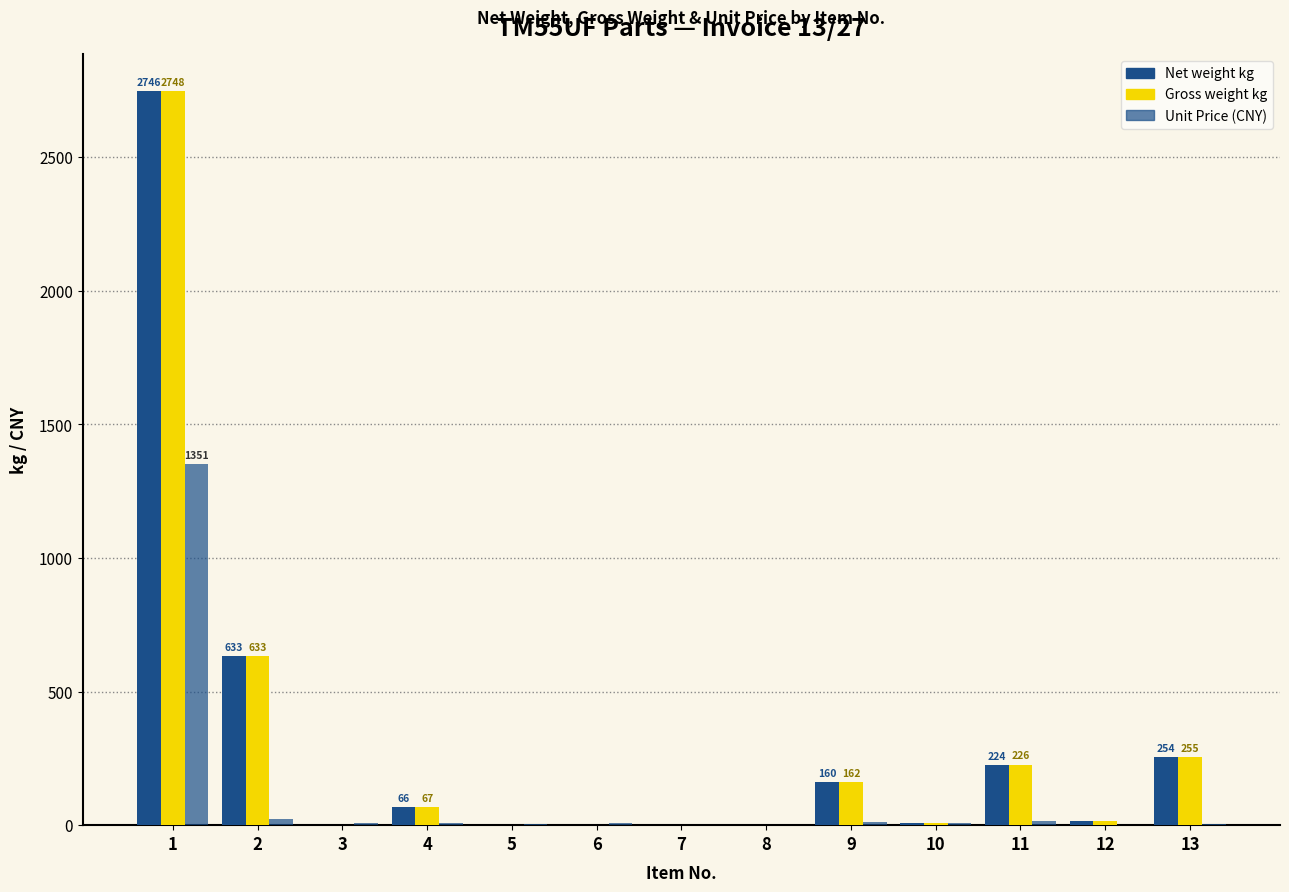

Does the chart contain stacked bars?

No